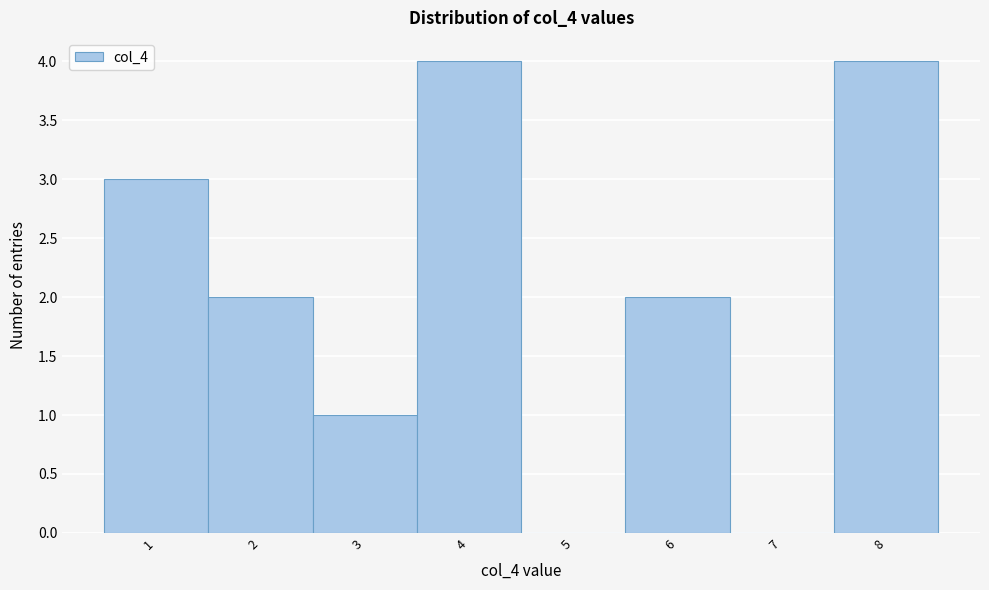

Reading left to right, list every bar in this chart as the range it spans on the x-axis followed by its height. The values are not printed on the chart, so give them approximately, as read against the axis.

0.5 to 1.5: 3
1.5 to 2.5: 2
2.5 to 3.5: 1
3.5 to 4.5: 4
4.5 to 5.5: 0
5.5 to 6.5: 2
6.5 to 7.5: 0
7.5 to 8.5: 4